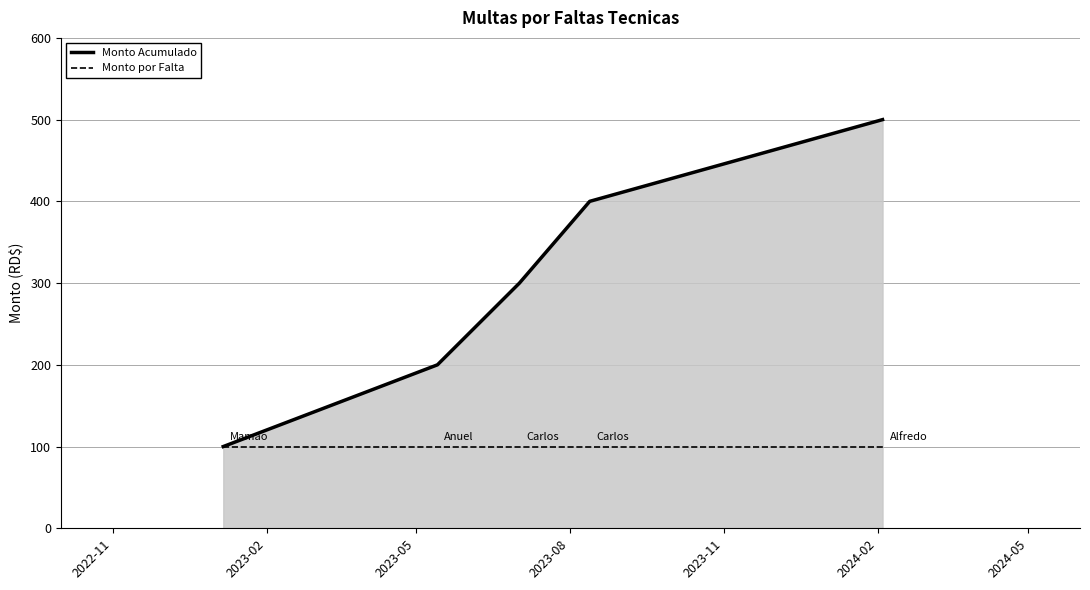

How many lines are shown in the chart?

2